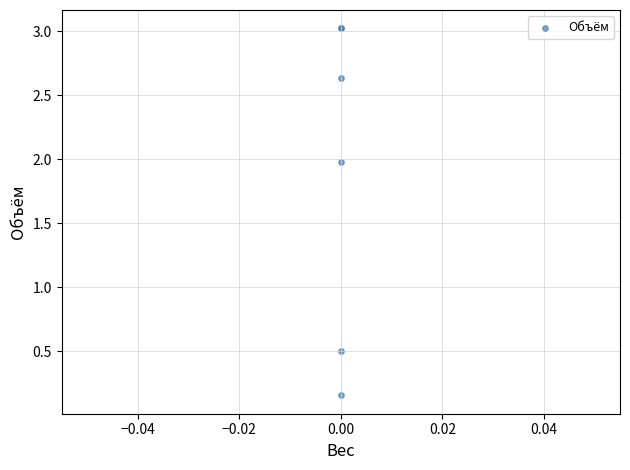

What Y value in the scatter plot is closest to 1?

0.5